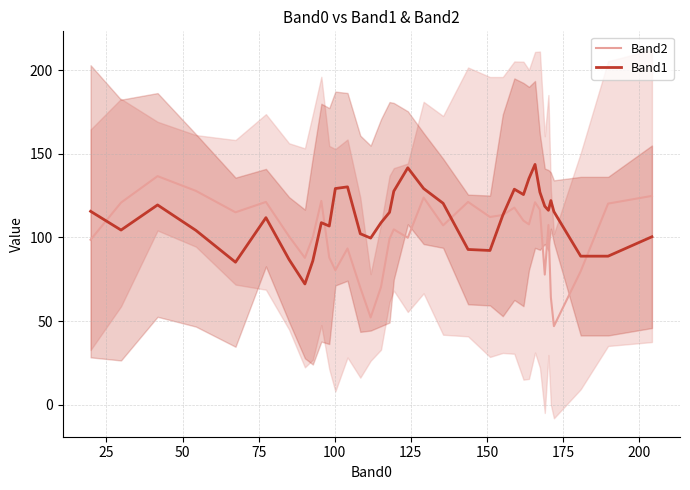

What is the lowest value of the Band2 series?

47.0